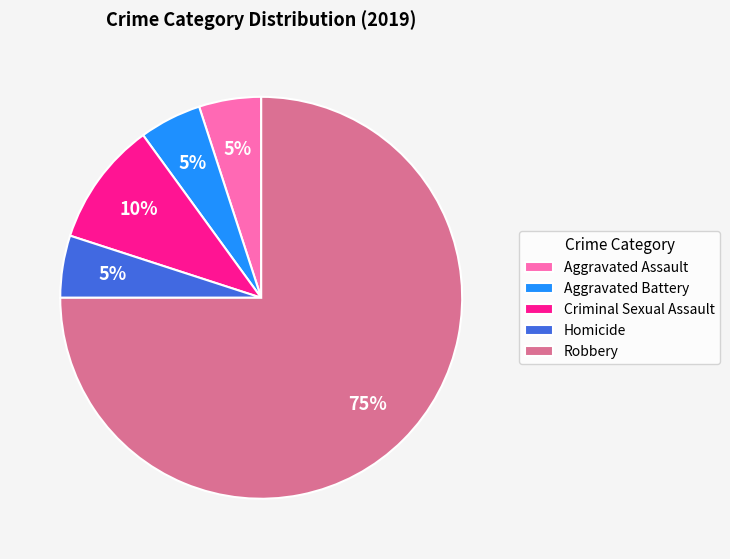

Is it true that Aggravated Battery is 19% of the pie?

False